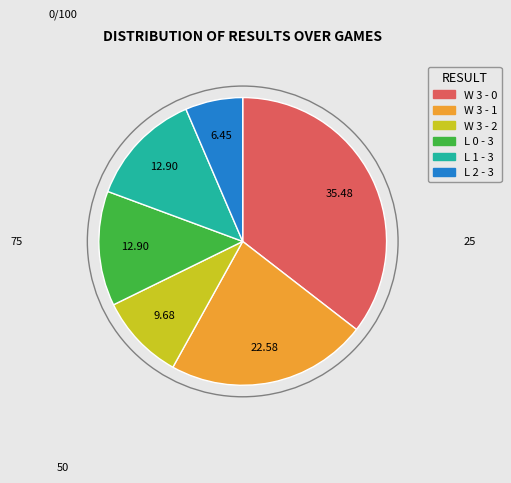

Does any single category account for the majority?

No